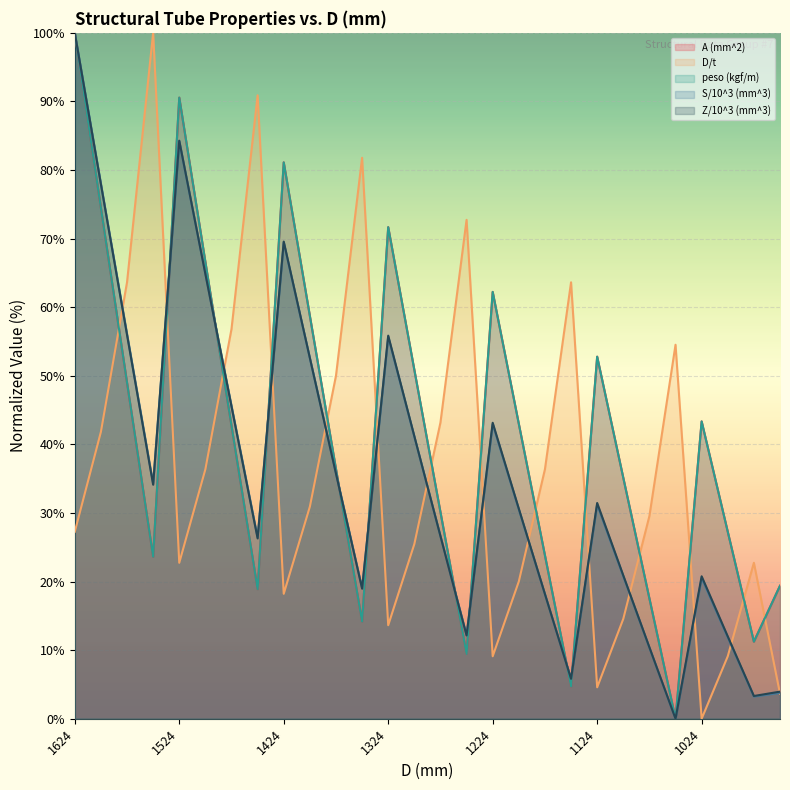

How many values in the peso (kgf/m) series exceed 42?

14